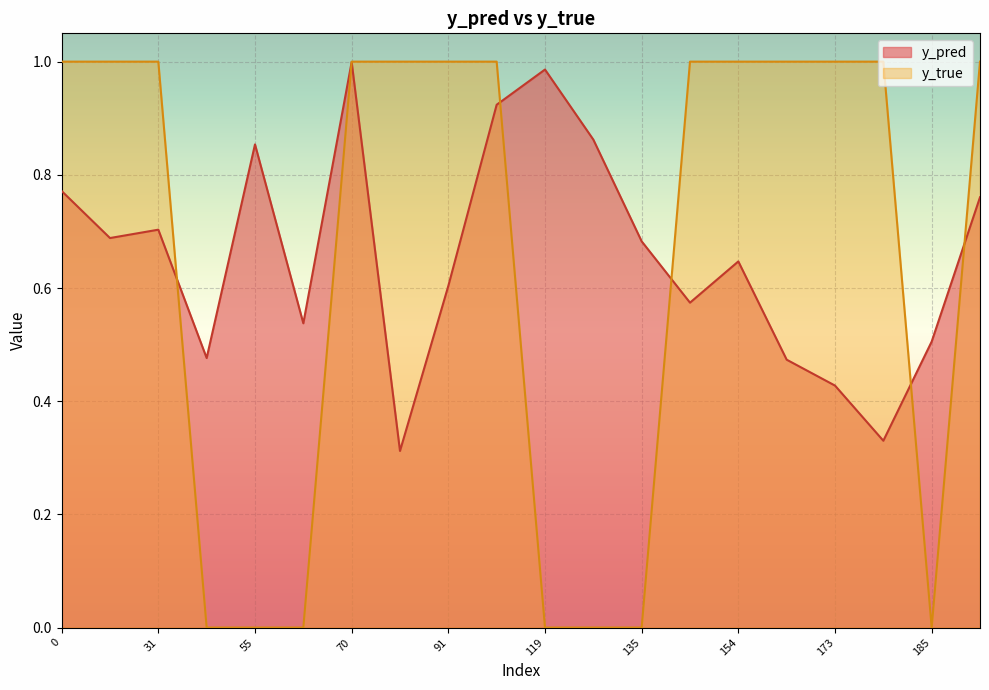

Rank the categories by y_pred value from lowest to highest.

81, 177, 173, 168, 43, 185, 66, 140, 91, 154, 135, 29, 31, 186, 0, 55, 134, 99, 119, 70